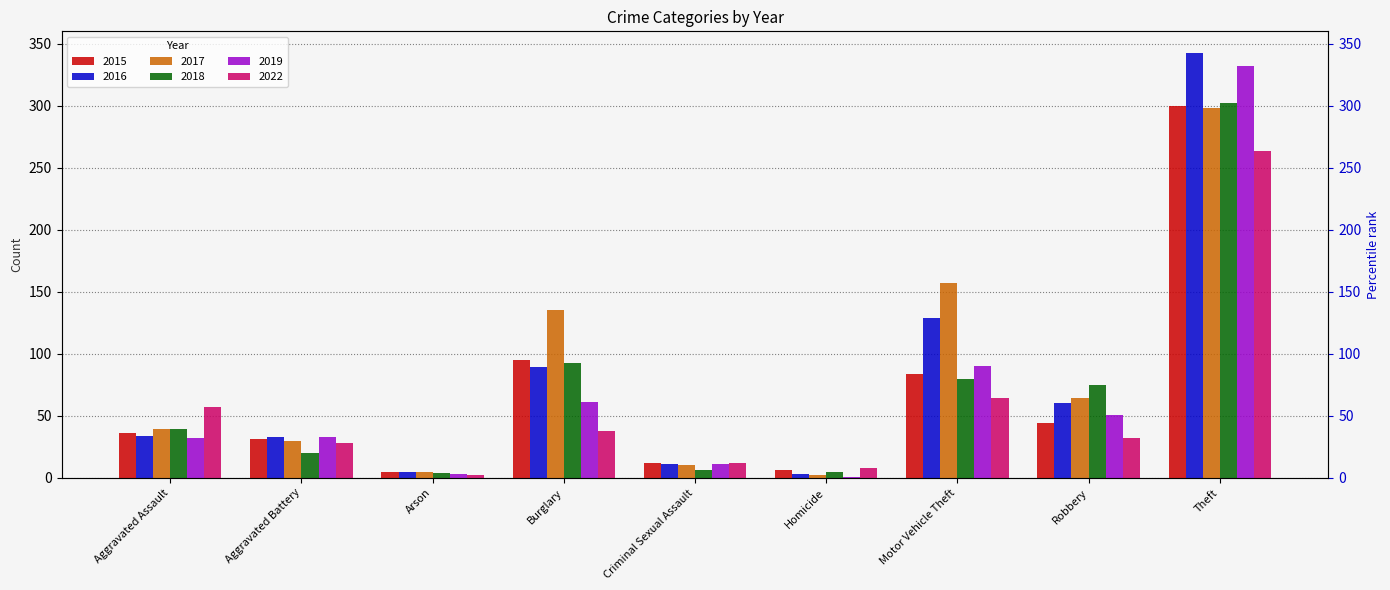

Reading right to left, transcribe all the data shown in this chart.

2015: 300	44	84	6	12	95	5	31	36
2016: 343	60	129	3	11	89	5	33	34
2017: 298	64	157	2	10	135	5	30	39
2018: 302	75	80	5	6	93	4	20	39
2019: 332	51	90	1	11	61	3	33	32
2022: 264	32	64	8	12	38	2	28	57